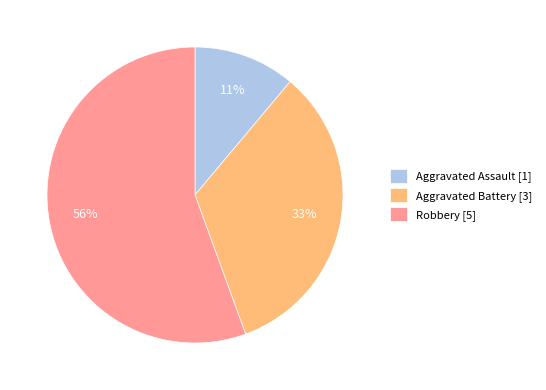

How many slices are in this pie chart?

3